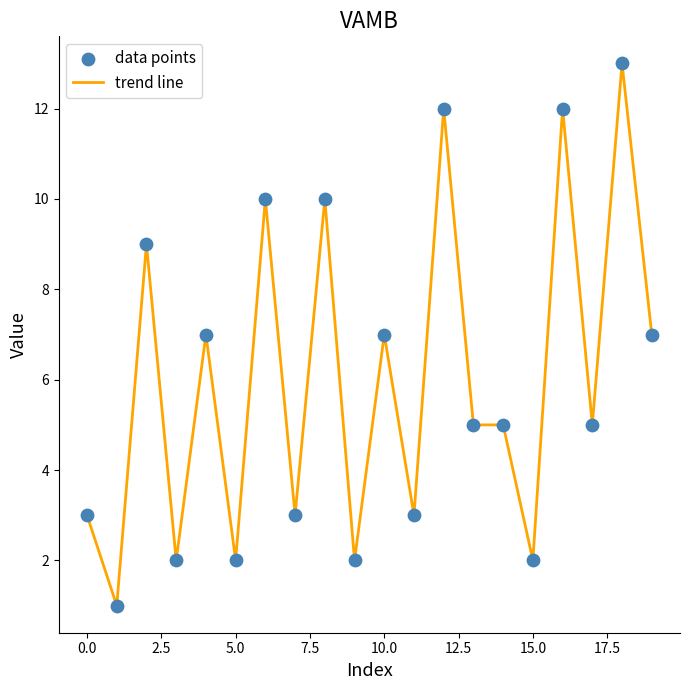

What is the maximum value shown in the chart?

13